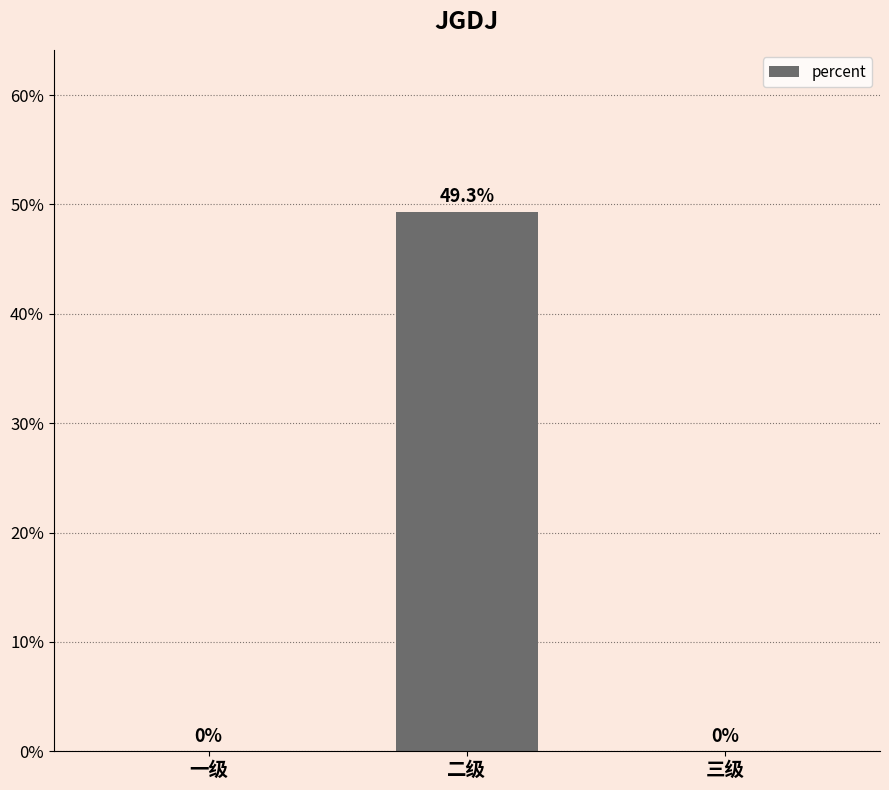

Are the bars horizontal?

No